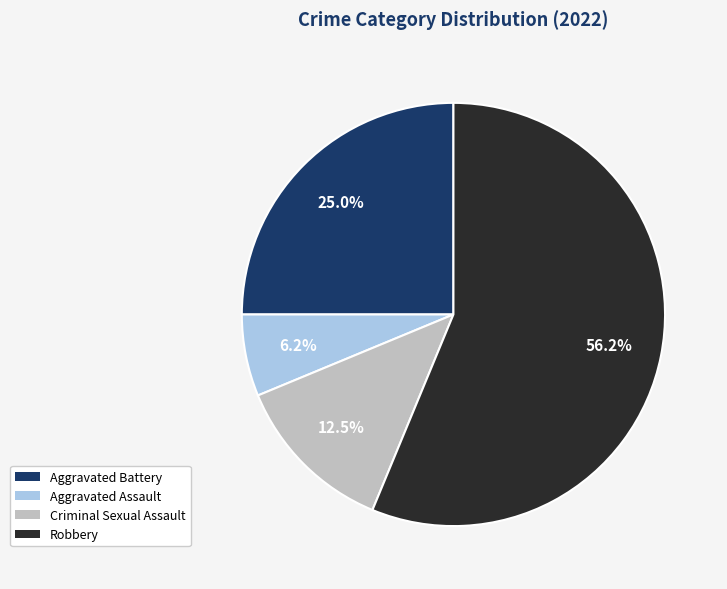

To the nearest percent, what is the combined percentage of Criminal Sexual Assault and Robbery?

69%